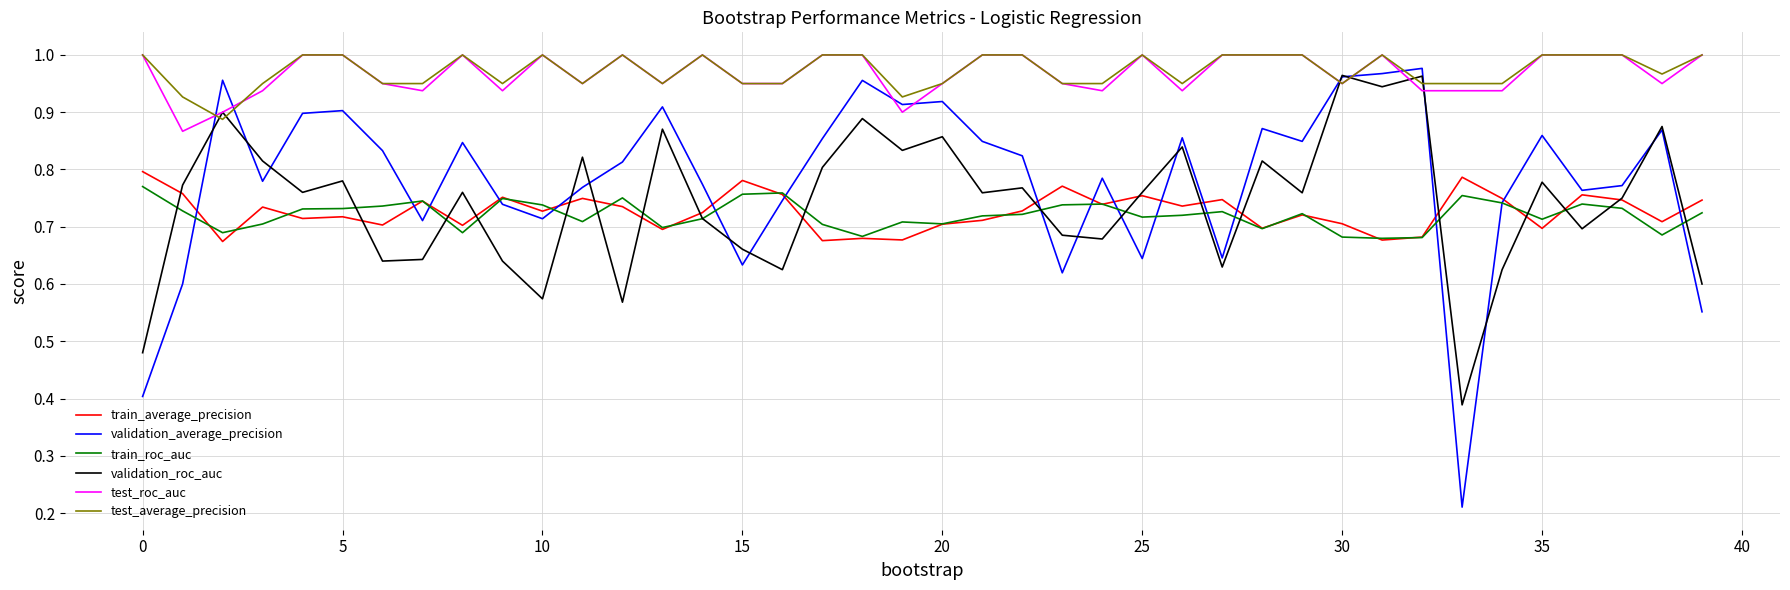

True or false: train_roc_auc and test_roc_auc cross at least once.

False